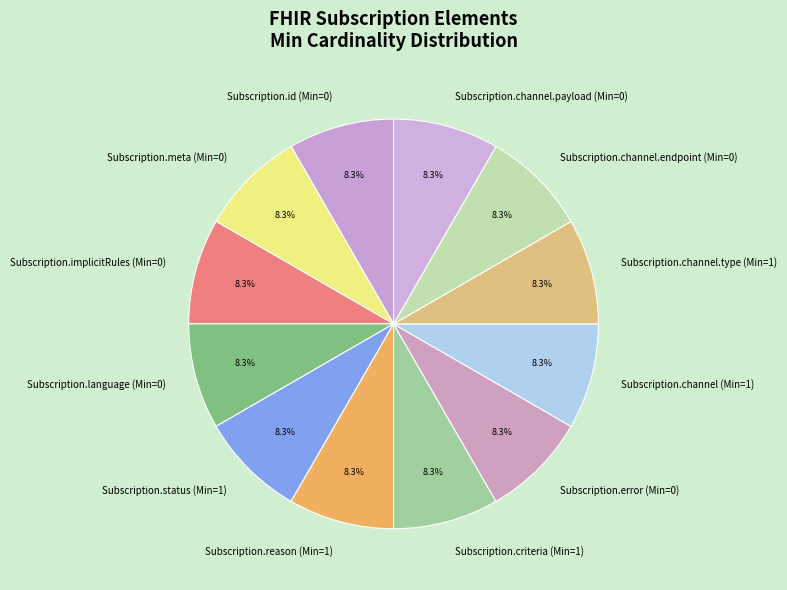

Is Subscription.meta (Min=0) the majority of the pie?

No